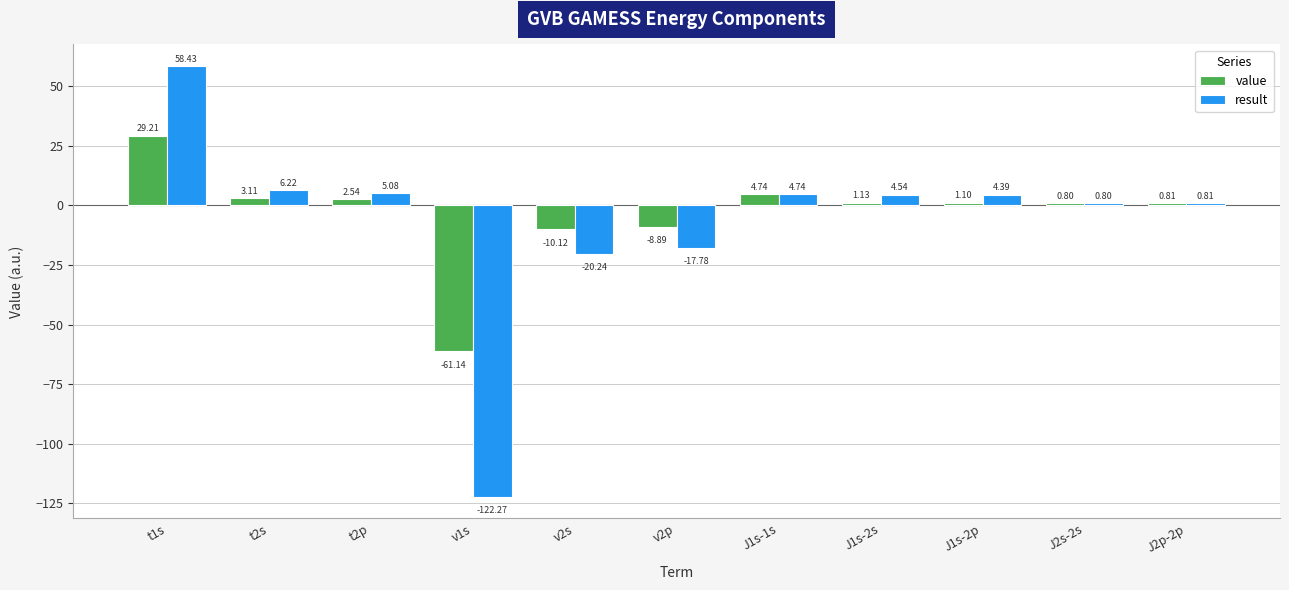

What is the difference between the maximum and minimum values in the value series?

90.4